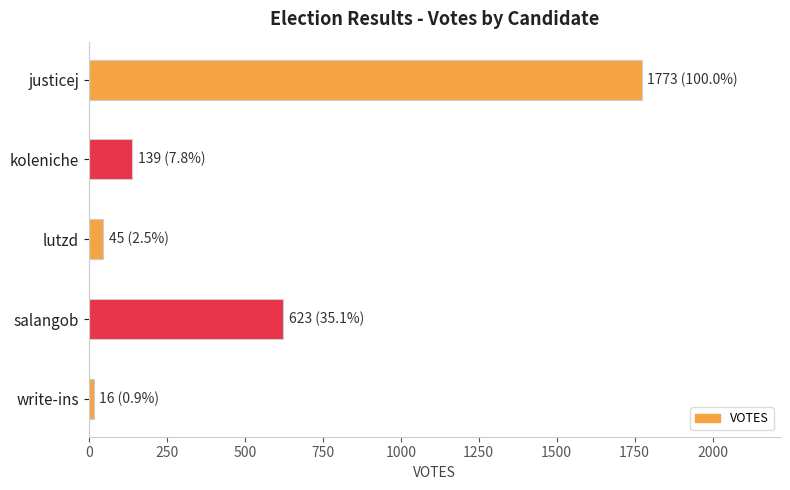

True or false: the data shows 45 at lutzd.

True